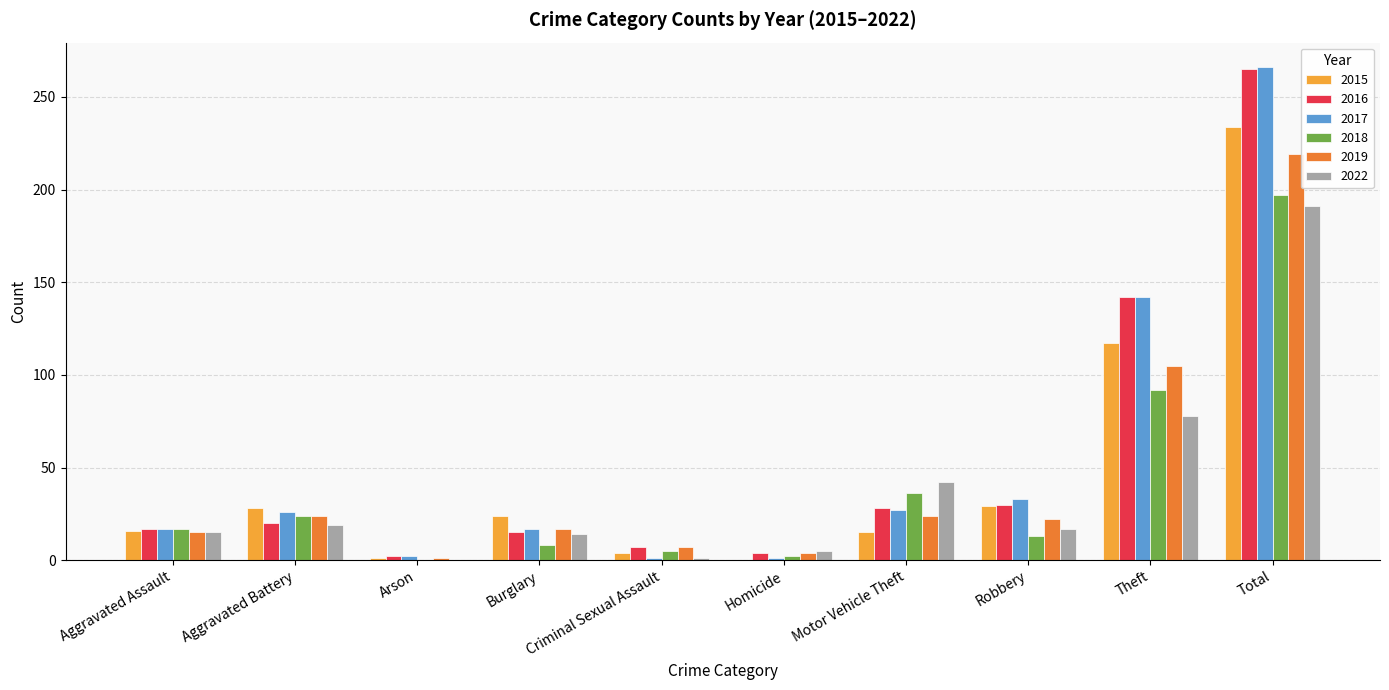

How many distinct data groups are displayed?

6